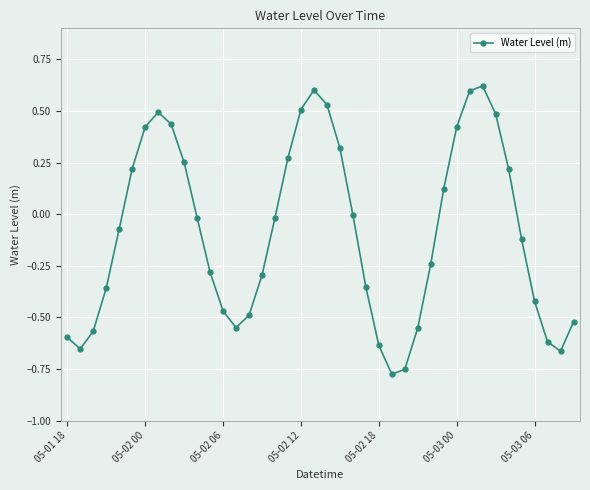

True or false: the data has more than 1 interior local peaks.

True